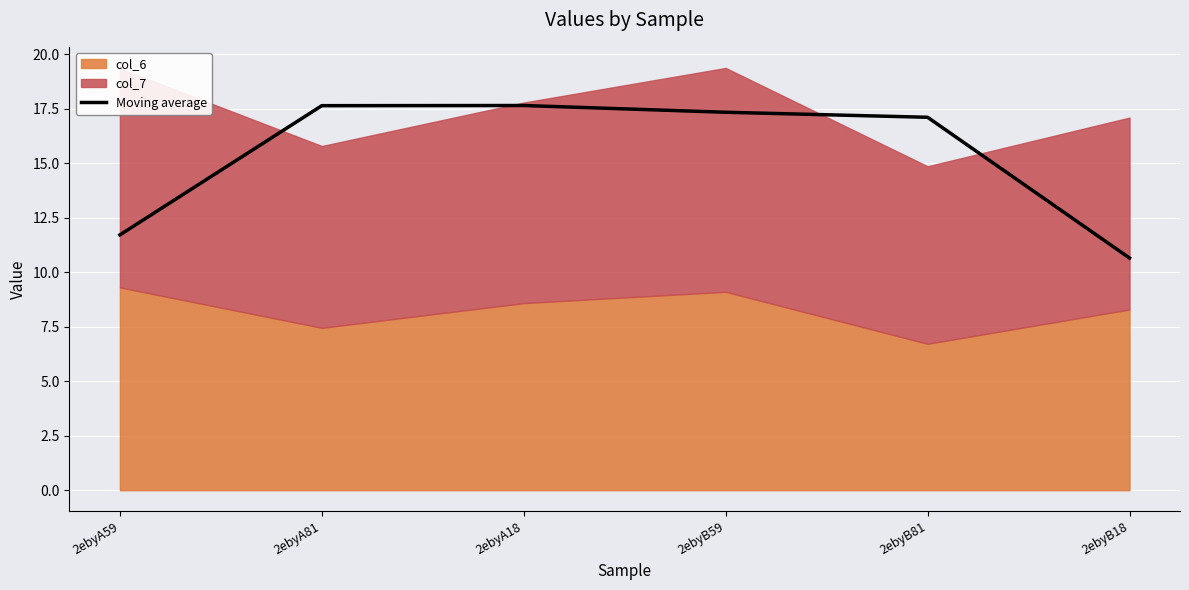

Does the chart display data point markers on the line(s)?

No